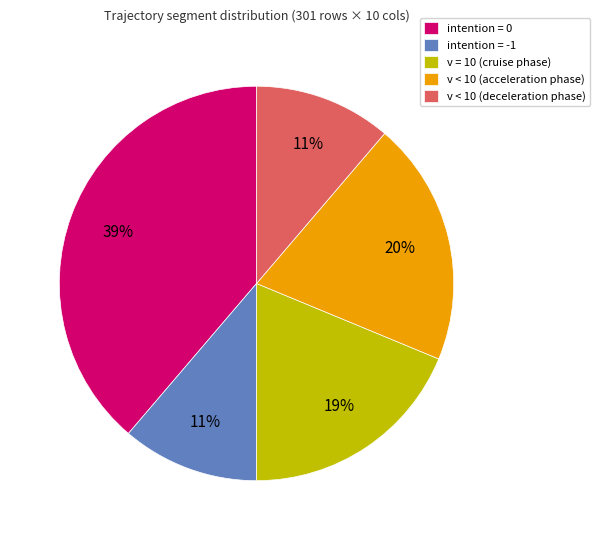

Which slice is the largest?

intention = 0